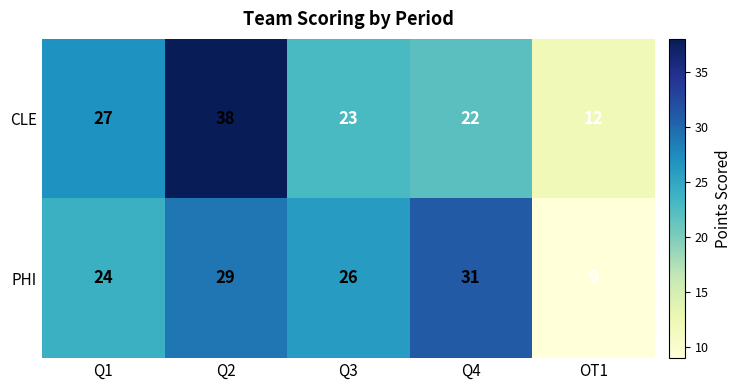

Reading left to right, what are all the values shown in this chart?

CLE: Q1=27	Q2=38	Q3=23	Q4=22	OT1=12
PHI: Q1=24	Q2=29	Q3=26	Q4=31	OT1=9